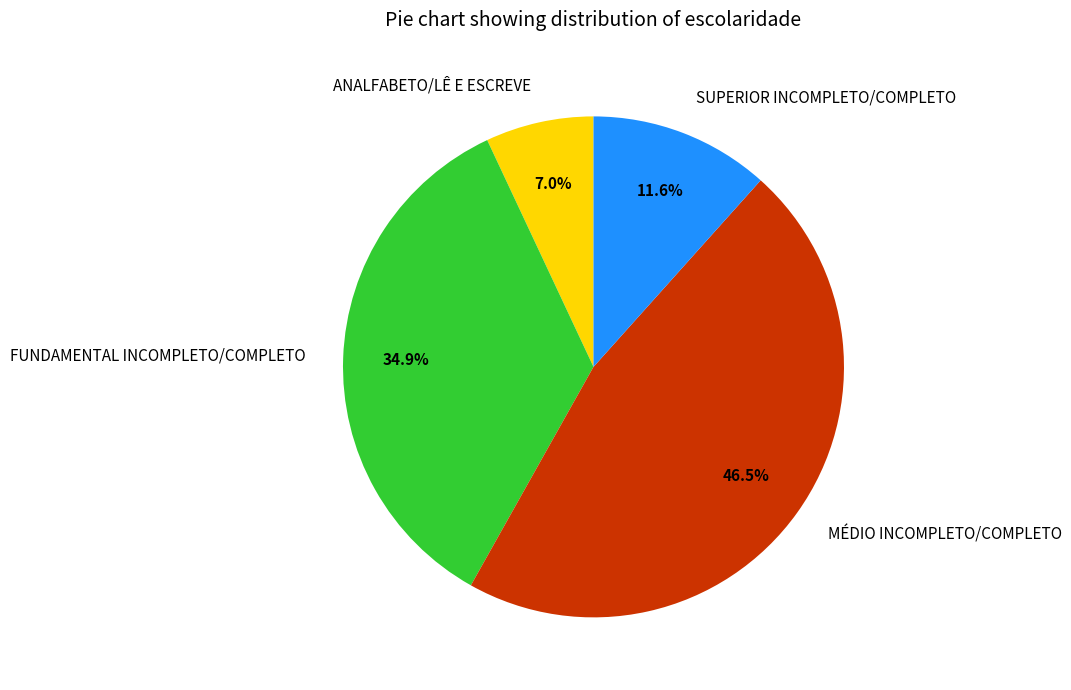

Which slice is the largest?

MÉDIO INCOMPLETO/COMPLETO